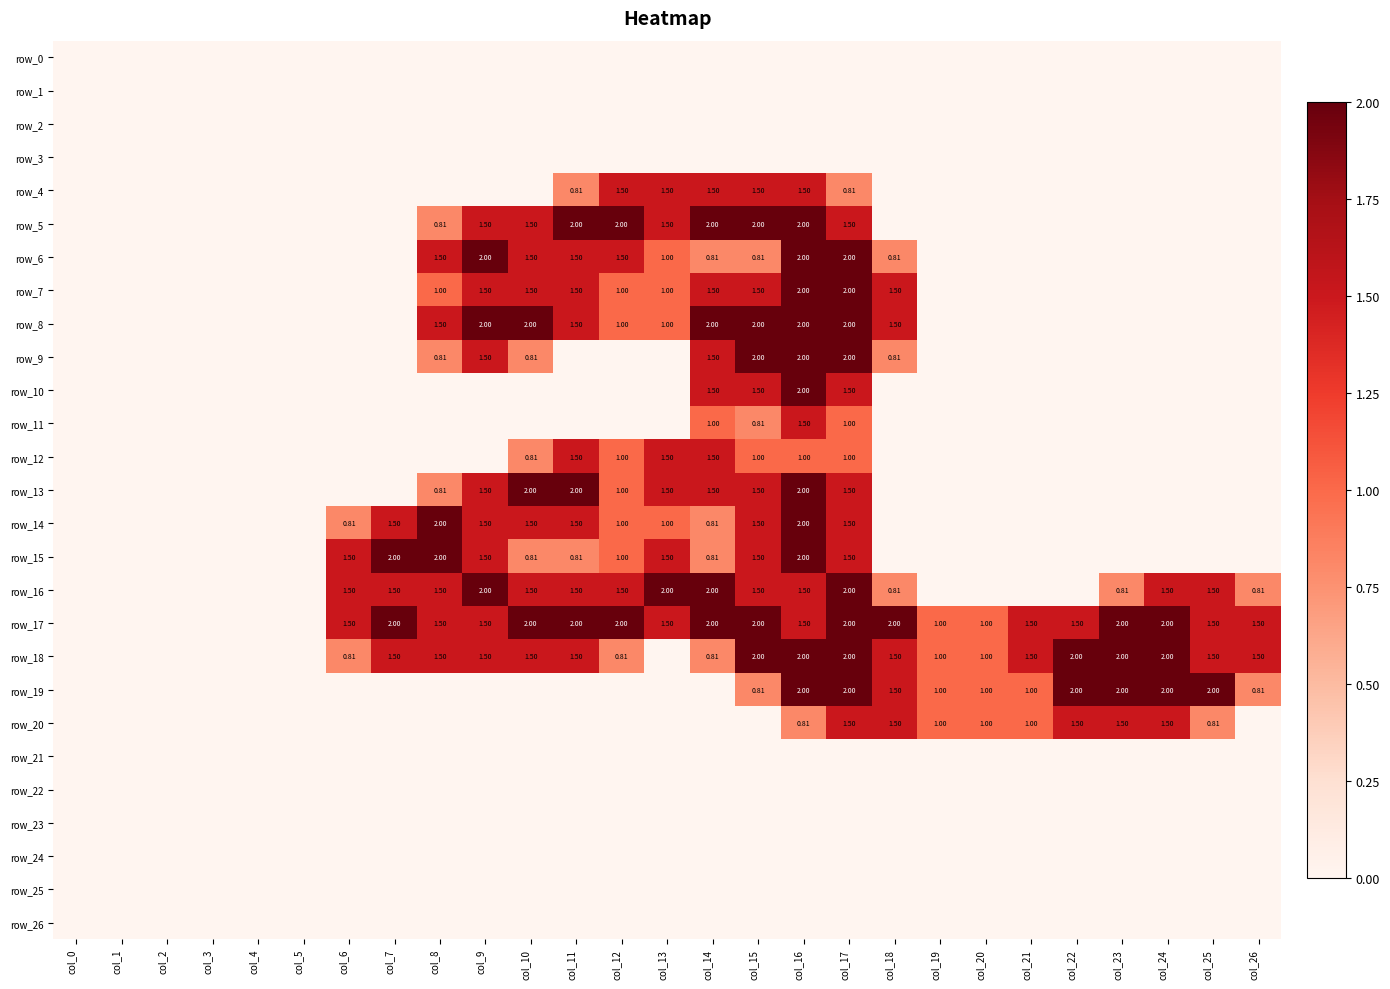

Reading right to left, transcribe all the data shown in this chart.

row_0: 0.0	0.0	0.0	0.0	0.0	0.0	0.0	0.0	0.0	0.0	0.0	0.0	0.0	0.0	0.0	0.0	0.0	0.0	0.0	0.0	0.0	0.0	0.0	0.0	0.0	0.0	0.0
row_1: 0.0	0.0	0.0	0.0	0.0	0.0	0.0	0.0	0.0	0.0	0.0	0.0	0.0	0.0	0.0	0.0	0.0	0.0	0.0	0.0	0.0	0.0	0.0	0.0	0.0	0.0	0.0
row_2: 0.0	0.0	0.0	0.0	0.0	0.0	0.0	0.0	0.0	0.0	0.0	0.0	0.0	0.0	0.0	0.0	0.0	0.0	0.0	0.0	0.0	0.0	0.0	0.0	0.0	0.0	0.0
row_3: 0.0	0.0	0.0	0.0	0.0	0.0	0.0	0.0	0.0	0.0	0.0	0.0	0.0	0.0	0.0	0.0	0.0	0.0	0.0	0.0	0.0	0.0	0.0	0.0	0.0	0.0	0.0
row_4: 0.0	0.0	0.0	0.0	0.0	0.0	0.0	0.0	0.0	0.8	1.5	1.5	1.5	1.5	1.5	0.8	0.0	0.0	0.0	0.0	0.0	0.0	0.0	0.0	0.0	0.0	0.0
row_5: 0.0	0.0	0.0	0.0	0.0	0.0	0.0	0.0	0.0	1.5	2.0	2.0	2.0	1.5	2.0	2.0	1.5	1.5	0.8	0.0	0.0	0.0	0.0	0.0	0.0	0.0	0.0
row_6: 0.0	0.0	0.0	0.0	0.0	0.0	0.0	0.0	0.8	2.0	2.0	0.8	0.8	1.0	1.5	1.5	1.5	2.0	1.5	0.0	0.0	0.0	0.0	0.0	0.0	0.0	0.0
row_7: 0.0	0.0	0.0	0.0	0.0	0.0	0.0	0.0	1.5	2.0	2.0	1.5	1.5	1.0	1.0	1.5	1.5	1.5	1.0	0.0	0.0	0.0	0.0	0.0	0.0	0.0	0.0
row_8: 0.0	0.0	0.0	0.0	0.0	0.0	0.0	0.0	1.5	2.0	2.0	2.0	2.0	1.0	1.0	1.5	2.0	2.0	1.5	0.0	0.0	0.0	0.0	0.0	0.0	0.0	0.0
row_9: 0.0	0.0	0.0	0.0	0.0	0.0	0.0	0.0	0.8	2.0	2.0	2.0	1.5	0.0	0.0	0.0	0.8	1.5	0.8	0.0	0.0	0.0	0.0	0.0	0.0	0.0	0.0
row_10: 0.0	0.0	0.0	0.0	0.0	0.0	0.0	0.0	0.0	1.5	2.0	1.5	1.5	0.0	0.0	0.0	0.0	0.0	0.0	0.0	0.0	0.0	0.0	0.0	0.0	0.0	0.0
row_11: 0.0	0.0	0.0	0.0	0.0	0.0	0.0	0.0	0.0	1.0	1.5	0.8	1.0	0.0	0.0	0.0	0.0	0.0	0.0	0.0	0.0	0.0	0.0	0.0	0.0	0.0	0.0
row_12: 0.0	0.0	0.0	0.0	0.0	0.0	0.0	0.0	0.0	1.0	1.0	1.0	1.5	1.5	1.0	1.5	0.8	0.0	0.0	0.0	0.0	0.0	0.0	0.0	0.0	0.0	0.0
row_13: 0.0	0.0	0.0	0.0	0.0	0.0	0.0	0.0	0.0	1.5	2.0	1.5	1.5	1.5	1.0	2.0	2.0	1.5	0.8	0.0	0.0	0.0	0.0	0.0	0.0	0.0	0.0
row_14: 0.0	0.0	0.0	0.0	0.0	0.0	0.0	0.0	0.0	1.5	2.0	1.5	0.8	1.0	1.0	1.5	1.5	1.5	2.0	1.5	0.8	0.0	0.0	0.0	0.0	0.0	0.0
row_15: 0.0	0.0	0.0	0.0	0.0	0.0	0.0	0.0	0.0	1.5	2.0	1.5	0.8	1.5	1.0	0.8	0.8	1.5	2.0	2.0	1.5	0.0	0.0	0.0	0.0	0.0	0.0
row_16: 0.8	1.5	1.5	0.8	0.0	0.0	0.0	0.0	0.8	2.0	1.5	1.5	2.0	2.0	1.5	1.5	1.5	2.0	1.5	1.5	1.5	0.0	0.0	0.0	0.0	0.0	0.0
row_17: 1.5	1.5	2.0	2.0	1.5	1.5	1.0	1.0	2.0	2.0	1.5	2.0	2.0	1.5	2.0	2.0	2.0	1.5	1.5	2.0	1.5	0.0	0.0	0.0	0.0	0.0	0.0
row_18: 1.5	1.5	2.0	2.0	2.0	1.5	1.0	1.0	1.5	2.0	2.0	2.0	0.8	0.0	0.8	1.5	1.5	1.5	1.5	1.5	0.8	0.0	0.0	0.0	0.0	0.0	0.0
row_19: 0.8	2.0	2.0	2.0	2.0	1.0	1.0	1.0	1.5	2.0	2.0	0.8	0.0	0.0	0.0	0.0	0.0	0.0	0.0	0.0	0.0	0.0	0.0	0.0	0.0	0.0	0.0
row_20: 0.0	0.8	1.5	1.5	1.5	1.0	1.0	1.0	1.5	1.5	0.8	0.0	0.0	0.0	0.0	0.0	0.0	0.0	0.0	0.0	0.0	0.0	0.0	0.0	0.0	0.0	0.0
row_21: 0.0	0.0	0.0	0.0	0.0	0.0	0.0	0.0	0.0	0.0	0.0	0.0	0.0	0.0	0.0	0.0	0.0	0.0	0.0	0.0	0.0	0.0	0.0	0.0	0.0	0.0	0.0
row_22: 0.0	0.0	0.0	0.0	0.0	0.0	0.0	0.0	0.0	0.0	0.0	0.0	0.0	0.0	0.0	0.0	0.0	0.0	0.0	0.0	0.0	0.0	0.0	0.0	0.0	0.0	0.0
row_23: 0.0	0.0	0.0	0.0	0.0	0.0	0.0	0.0	0.0	0.0	0.0	0.0	0.0	0.0	0.0	0.0	0.0	0.0	0.0	0.0	0.0	0.0	0.0	0.0	0.0	0.0	0.0
row_24: 0.0	0.0	0.0	0.0	0.0	0.0	0.0	0.0	0.0	0.0	0.0	0.0	0.0	0.0	0.0	0.0	0.0	0.0	0.0	0.0	0.0	0.0	0.0	0.0	0.0	0.0	0.0
row_25: 0.0	0.0	0.0	0.0	0.0	0.0	0.0	0.0	0.0	0.0	0.0	0.0	0.0	0.0	0.0	0.0	0.0	0.0	0.0	0.0	0.0	0.0	0.0	0.0	0.0	0.0	0.0
row_26: 0.0	0.0	0.0	0.0	0.0	0.0	0.0	0.0	0.0	0.0	0.0	0.0	0.0	0.0	0.0	0.0	0.0	0.0	0.0	0.0	0.0	0.0	0.0	0.0	0.0	0.0	0.0